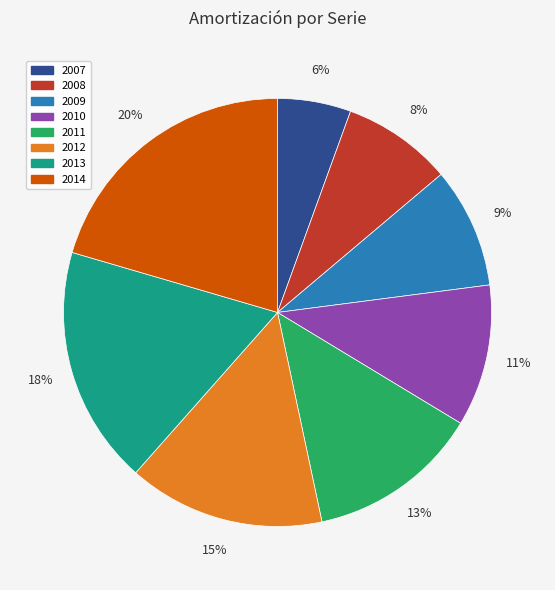

The 2007 slice represents 1% of the pie. True or false?

False